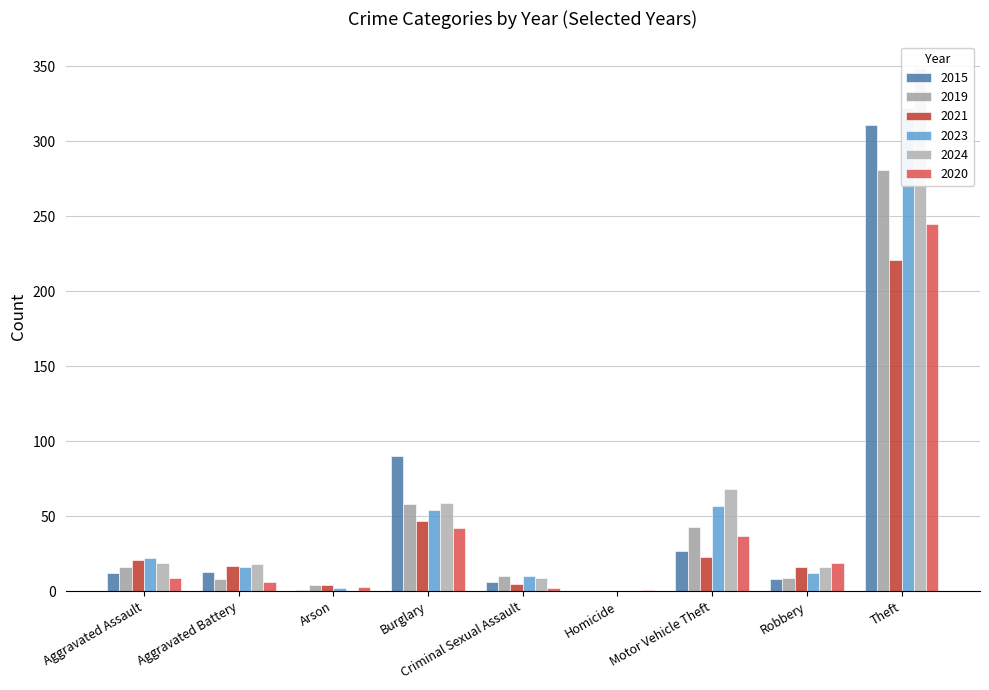

The 2024 series shows 18 at Aggravated Battery. True or false?

True